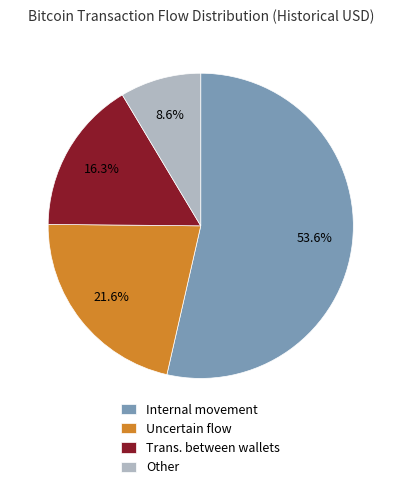

Which has a higher value, Trans. between wallets or Uncertain flow?

Uncertain flow